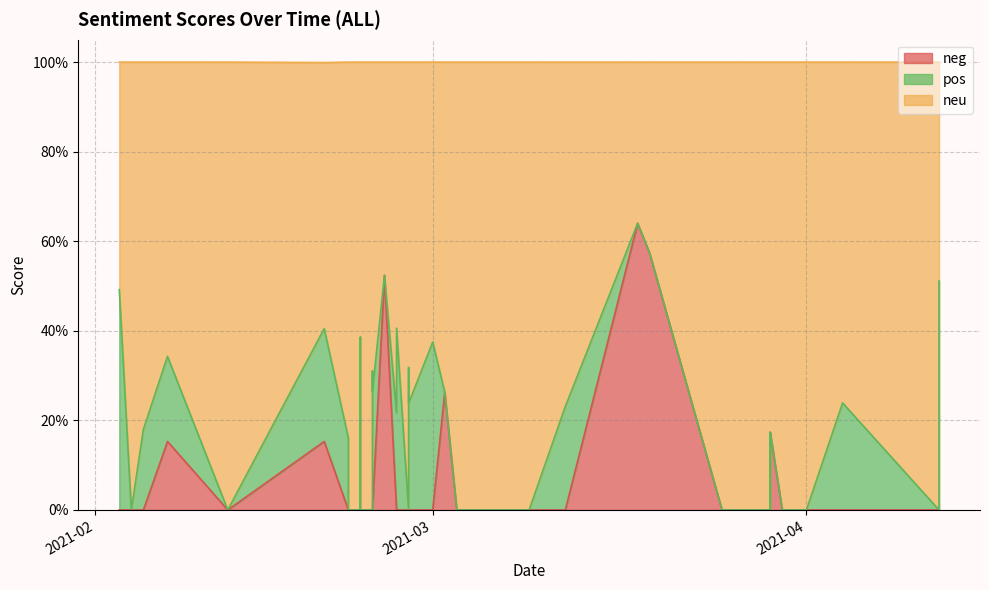

How many lines are shown in the chart?

3